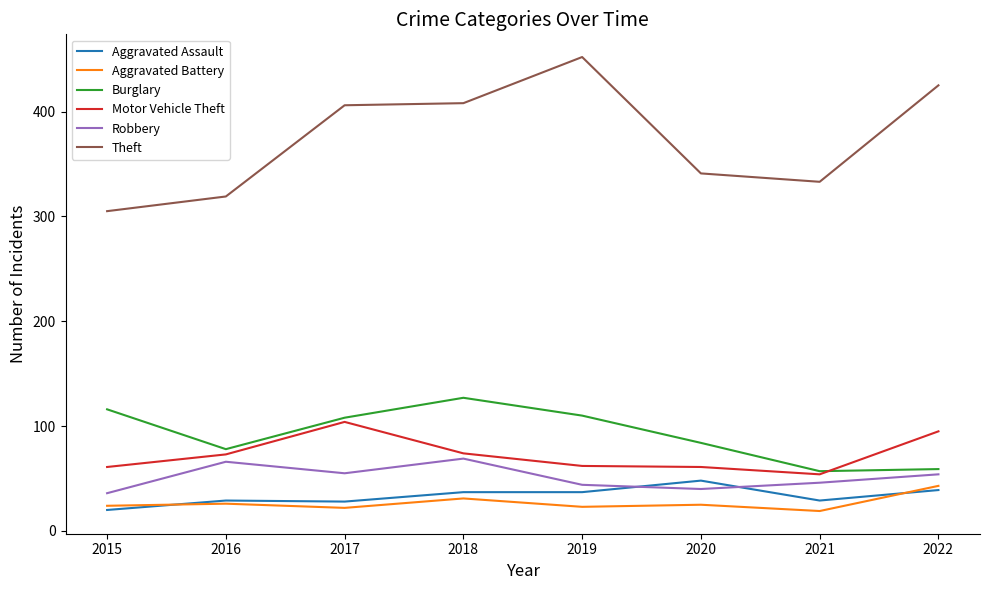

What is the maximum value shown in the chart?

452